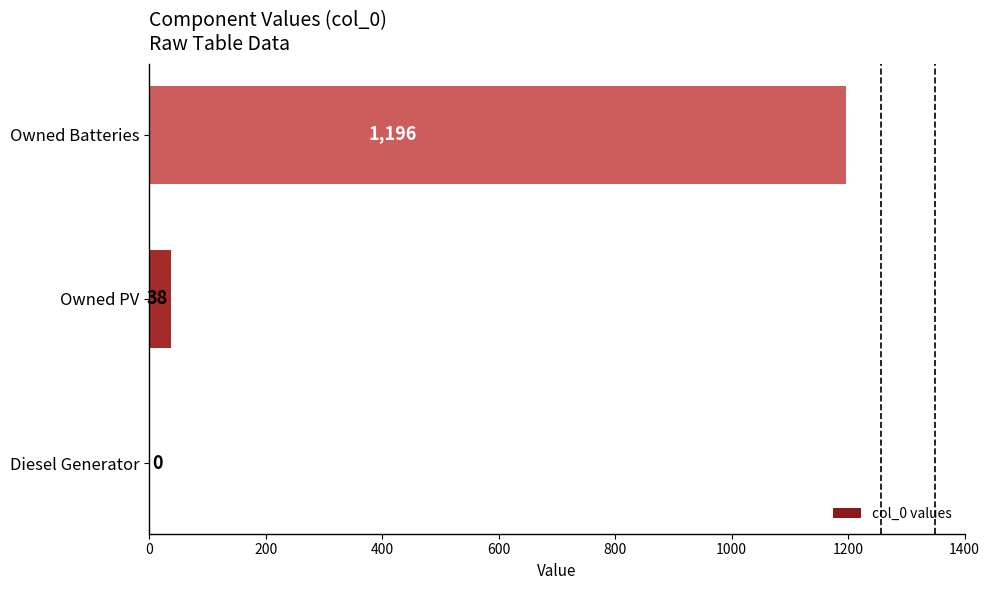

Reading bottom to top, list all the values displayed in this chart.

Diesel Generator=0	Owned PV=38	Owned Batteries=1196